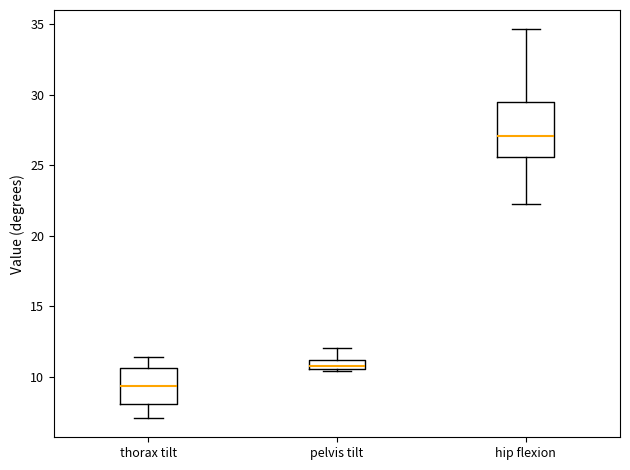

Which box has the lowest median line?

thorax tilt